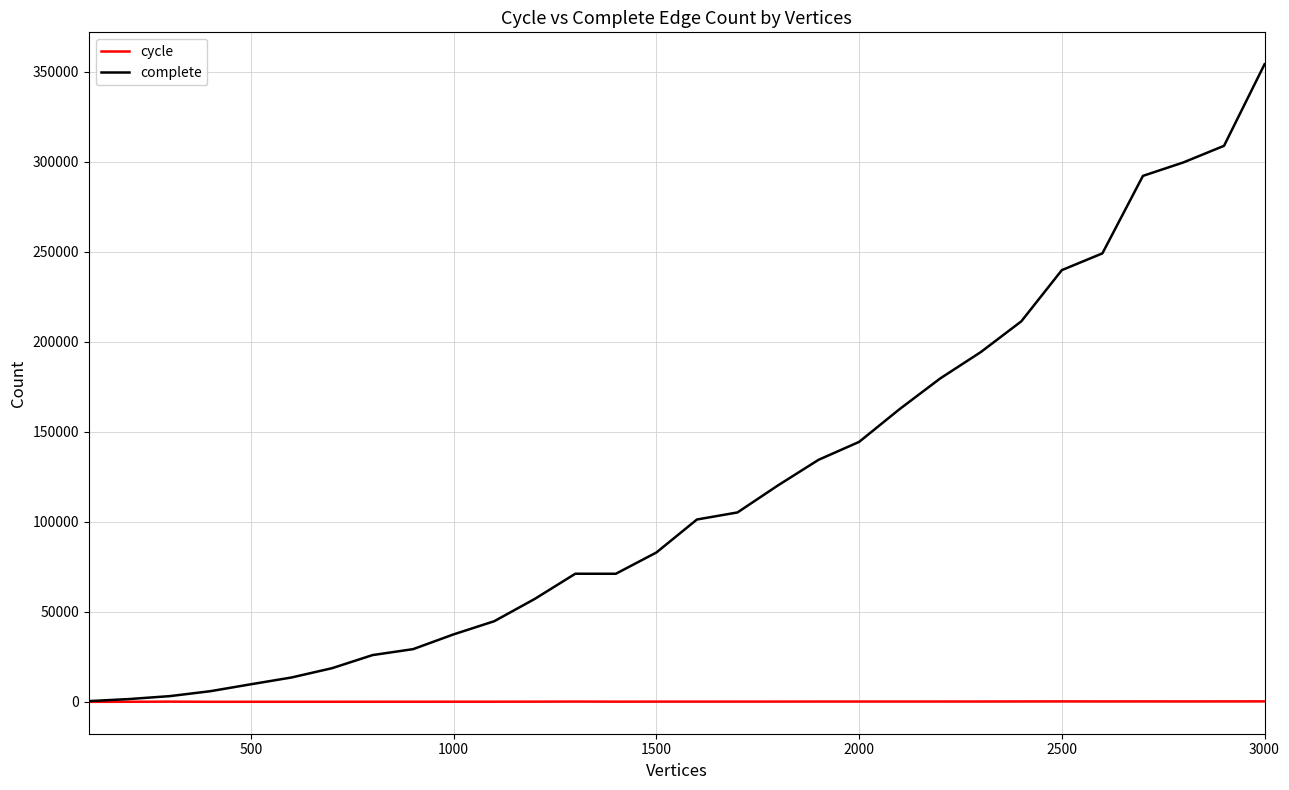

Rank the series by their average value, from highest to lowest.

complete, cycle